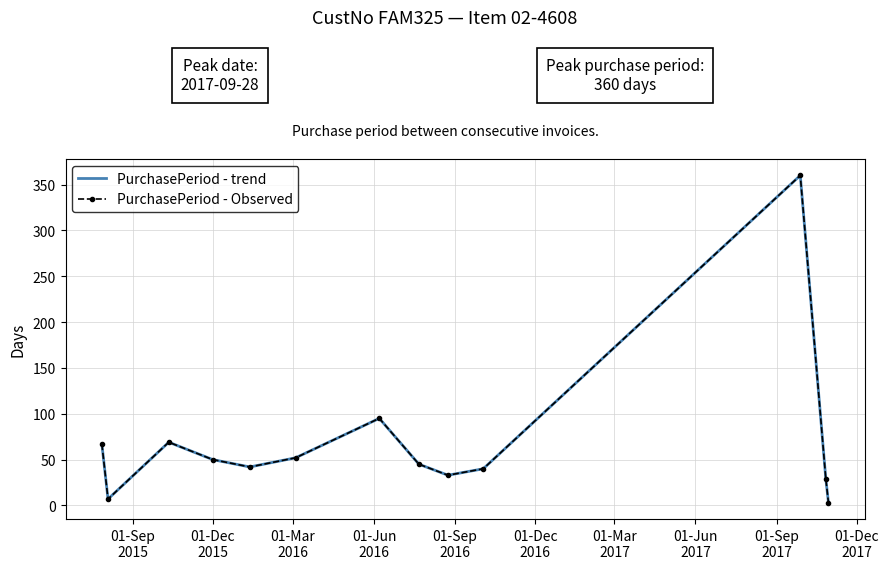

Reading right to left, extract all data points from this chart.

PurchasePeriod - trend: 3	29	360	40	33	45	95	52	42	50	69	7	67
PurchasePeriod - Observed: 3	29	360	40	33	45	95	52	42	50	69	7	67